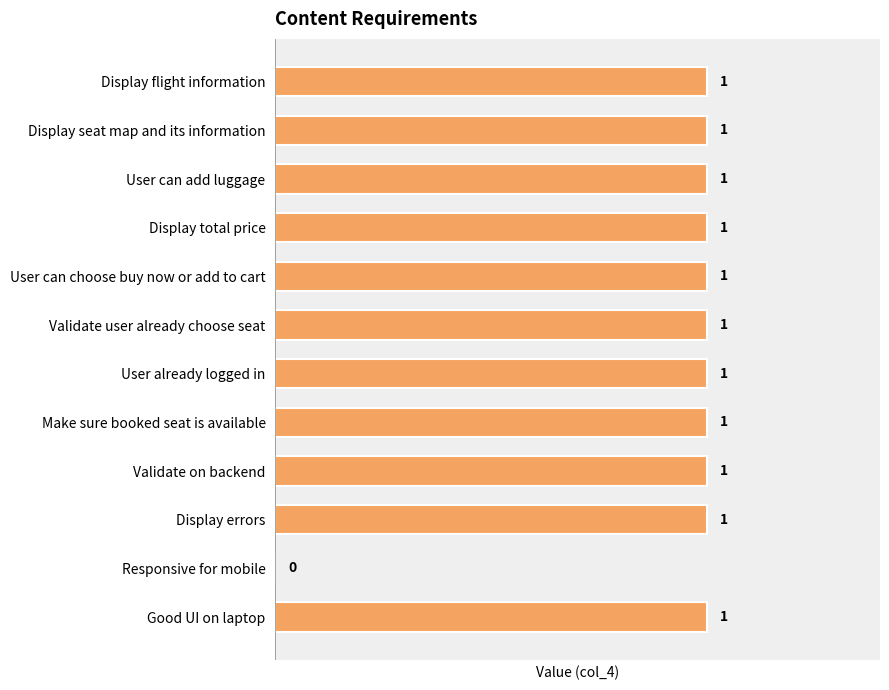

Is it true that the value at User can add luggage is 0?

False